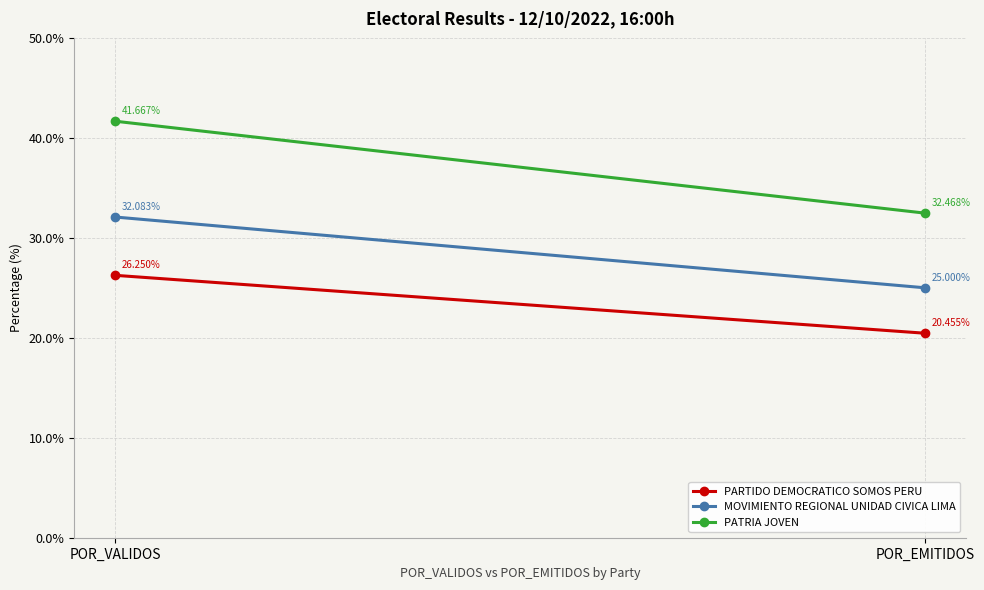

Where is MOVIMIENTO REGIONAL UNIDAD CIVICA LIMA nearest to the value 28?

POR_EMITIDOS